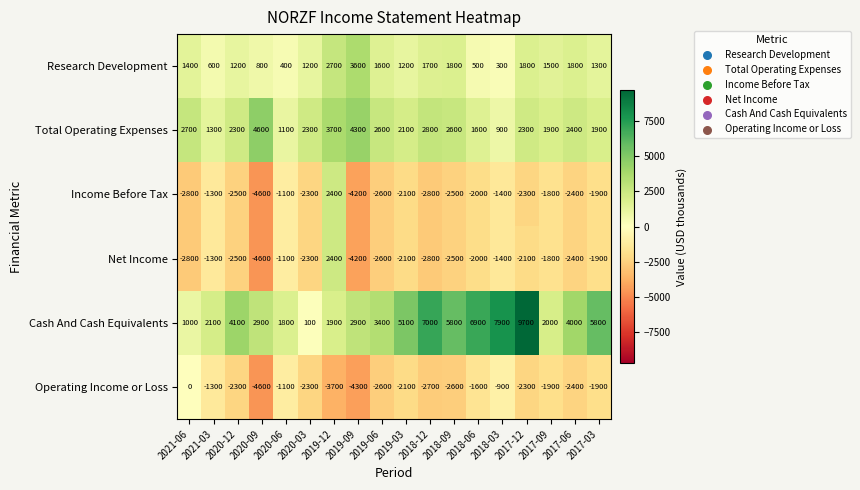

At how many categories does at least one series exceed 5085?

7